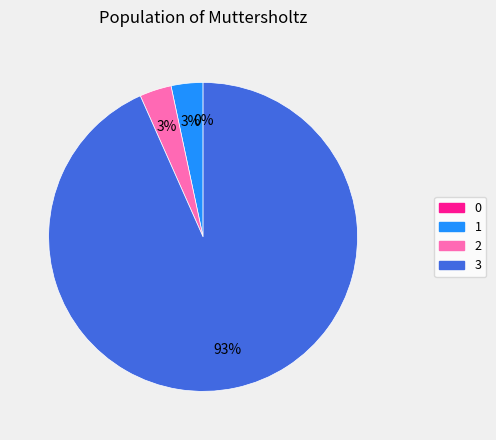

How many segments does this pie chart have?

4